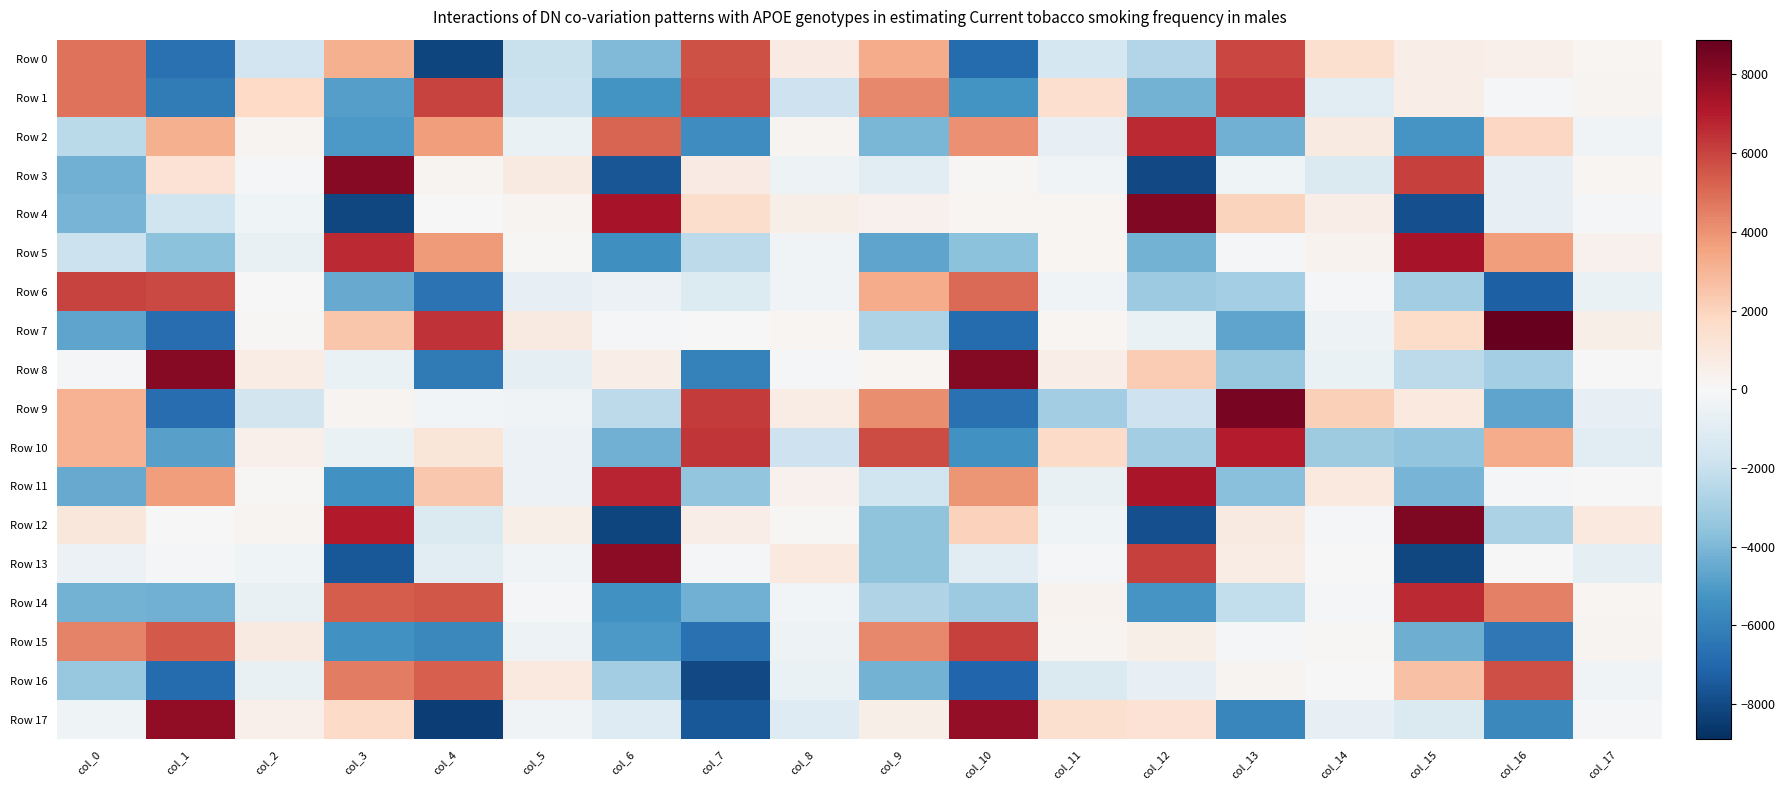

Reading left to right, list all the values displayed in this chart.

Row 0: col_0=4844.7	col_1=-6655.1	col_2=-1721.7	col_3=3173.9	col_4=-8172.4	col_5=-1956.0	col_6=-3888.1	col_7=5644.8	col_8=722.4	col_9=3269.9	col_10=-6853.9	col_11=-1531.2	col_12=-2597.9	col_13=5904.6	col_14=1435.3	col_15=600.9	col_16=445.2	col_17=187.8
Row 1: col_0=4827.4	col_1=-6222.3	col_2=1799.1	col_3=-4887.0	col_4=5985.0	col_5=-1893.5	col_6=-5286.3	col_7=5779.7	col_8=-1843.8	col_9=4281.8	col_10=-5286.4	col_11=1502.0	col_12=-4190.1	col_13=6281.8	col_14=-950.0	col_15=610.0	col_16=-155.8	col_17=273.7
Row 2: col_0=-2392.0	col_1=3165.1	col_2=211.2	col_3=-5106.7	col_4=3699.1	col_5=-565.0	col_6=5196.6	col_7=-5484.8	col_8=228.5	col_9=-4039.4	col_10=4081.2	col_11=-719.9	col_12=6641.2	col_13=-4291.0	col_14=813.5	col_15=-5234.4	col_16=1839.6	col_17=-282.5
Row 3: col_0=-4248.7	col_1=1291.9	col_2=-123.8	col_3=8087.1	col_4=244.4	col_5=806.4	col_6=-7587.5	col_7=752.4	col_8=-422.9	col_9=-975.6	col_10=106.5	col_11=-329.3	col_12=-8014.3	col_13=-350.3	col_14=-1309.2	col_15=6048.2	col_16=-722.1	col_17=161.5
Row 4: col_0=-4116.8	col_1=-1743.2	col_2=-394.5	col_3=-8067.9	col_4=5.8	col_5=249.6	col_6=7302.6	col_7=1532.8	col_8=519.4	col_9=384.3	col_10=143.5	col_11=154.8	col_12=8235.3	col_13=1962.2	col_14=618.6	col_15=-7777.4	col_16=-721.1	col_17=-177.6
Row 5: col_0=-1903.1	col_1=-3662.7	col_2=-646.3	col_3=6658.4	col_4=3805.9	col_5=116.8	col_6=-5474.5	col_7=-2349.8	col_8=-334.7	col_9=-4657.3	col_10=-3667.2	col_11=191.5	col_12=-4194.0	col_13=-124.6	col_14=314.7	col_15=7351.2	col_16=3711.7	col_17=373.8
Row 6: col_0=6022.2	col_1=5897.5	col_2=47.6	col_3=-4442.1	col_4=-6571.9	col_5=-754.6	col_6=-507.2	col_7=-1209.4	col_8=-305.9	col_9=3311.9	col_10=5026.5	col_11=-292.3	col_12=-3250.0	col_13=-3003.8	col_14=-116.5	col_15=-3109.6	col_16=-7274.6	col_17=-622.4
Row 7: col_0=-4665.2	col_1=-6788.8	col_2=102.6	col_3=2447.1	col_4=6420.9	col_5=806.5	col_6=-157.5	col_7=-51.9	col_8=162.9	col_9=-2753.4	col_10=-6869.5	col_11=145.2	col_12=-591.3	col_13=-4695.7	col_14=-431.4	col_15=1619.1	col_16=8884.2	col_17=513.0
Row 8: col_0=-190.9	col_1=8054.3	col_2=658.1	col_3=-589.7	col_4=-6274.5	col_5=-804.8	col_6=565.8	col_7=-5999.6	col_8=-87.9	col_9=153.0	col_10=8126.6	col_11=615.1	col_12=2260.1	col_13=-3352.1	col_14=-572.5	col_15=-2317.9	col_16=-3033.2	col_17=18.9
Row 9: col_0=3089.7	col_1=-6795.6	col_2=-1656.6	col_3=211.5	col_4=-240.4	col_5=-344.9	col_6=-2320.9	col_7=6244.8	col_8=663.6	col_9=4152.6	col_10=-6608.3	col_11=-3120.2	col_12=-1807.5	col_13=8444.3	col_14=2113.6	col_15=874.9	col_16=-4656.1	col_17=-763.1
Row 10: col_0=3089.7	col_1=-4828.2	col_2=480.5	col_3=-584.1	col_4=1055.6	col_5=-553.4	col_6=-4297.7	col_7=6366.8	col_8=-1873.4	col_9=5816.5	col_10=-5374.5	col_11=1666.1	col_12=-3084.3	col_13=6955.6	col_14=-3133.2	col_15=-3475.0	col_16=3267.0	col_17=-974.0
Row 11: col_0=-4452.3	col_1=3726.9	col_2=132.3	col_3=-5368.5	col_4=2402.4	col_5=-532.6	col_6=6790.3	col_7=-3514.9	col_8=401.1	col_9=-1798.0	col_10=3944.5	col_11=-667.0	col_12=7287.2	col_13=-3692.6	col_14=845.0	col_15=-4154.9	col_16=-144.2	col_17=19.0
Row 12: col_0=996.9	col_1=-66.4	col_2=231.0	col_3=7078.1	col_4=-1315.8	col_5=543.4	col_6=-8152.8	col_7=612.1	col_8=69.7	col_9=-3570.5	col_10=2025.0	col_11=-396.1	col_12=-7812.6	col_13=769.0	col_14=-198.7	col_15=8283.8	col_16=-2795.5	col_17=902.2
Row 13: col_0=-486.4	col_1=-118.0	col_2=-373.9	col_3=-7541.8	col_4=-948.2	col_5=-329.0	col_6=7967.1	col_7=-208.2	col_8=868.4	col_9=-3553.8	col_10=-992.4	col_11=-89.8	col_12=6056.3	col_13=682.5	col_14=5.0	col_15=-8101.2	col_16=-7.4	col_17=-824.5
Row 14: col_0=-4195.3	col_1=-4253.9	col_2=-651.5	col_3=5347.6	col_4=5532.8	col_5=-203.7	col_6=-5367.7	col_7=-4269.5	col_8=-231.5	col_9=-2647.7	col_10=-3208.9	col_11=278.6	col_12=-5210.6	col_13=-2192.8	col_14=-93.4	col_15=6608.9	col_16=4452.5	col_17=198.3
Row 15: col_0=4400.0	col_1=5477.2	col_2=765.0	col_3=-5367.2	col_4=-5729.6	col_5=-439.8	col_6=-5135.4	col_7=-6609.4	col_8=-442.4	col_9=4240.7	col_10=6076.2	col_11=220.2	col_12=548.1	col_13=-200.8	col_14=129.5	col_15=-4321.5	col_16=-6357.3	col_17=233.4
Row 16: col_0=-3400.6	col_1=-6856.7	col_2=-675.2	col_3=4514.9	col_4=5315.3	col_5=881.4	col_6=-3097.6	col_7=-8044.4	col_8=-620.8	col_9=-4225.7	col_10=-7075.2	col_11=-1265.5	col_12=-750.3	col_13=257.7	col_14=-31.2	col_15=2625.1	col_16=5741.2	col_17=-295.9
Row 17: col_0=-386.2	col_1=7858.3	col_2=431.6	col_3=1728.9	col_4=-8369.9	col_5=-329.3	col_6=-1132.0	col_7=-7544.6	col_8=-1120.1	col_9=546.2	col_10=7806.5	col_11=1390.8	col_12=1269.3	col_13=-5788.4	col_14=-762.0	col_15=-1292.7	col_16=-5712.9	col_17=-90.2